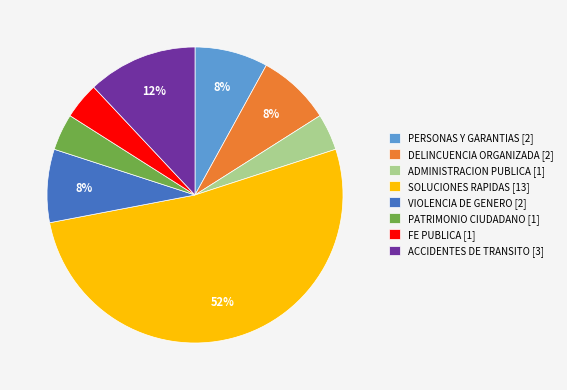

Is the sum of ADMINISTRACION PUBLICA [1] and ACCIDENTES DE TRANSITO [3] greater than half?

No